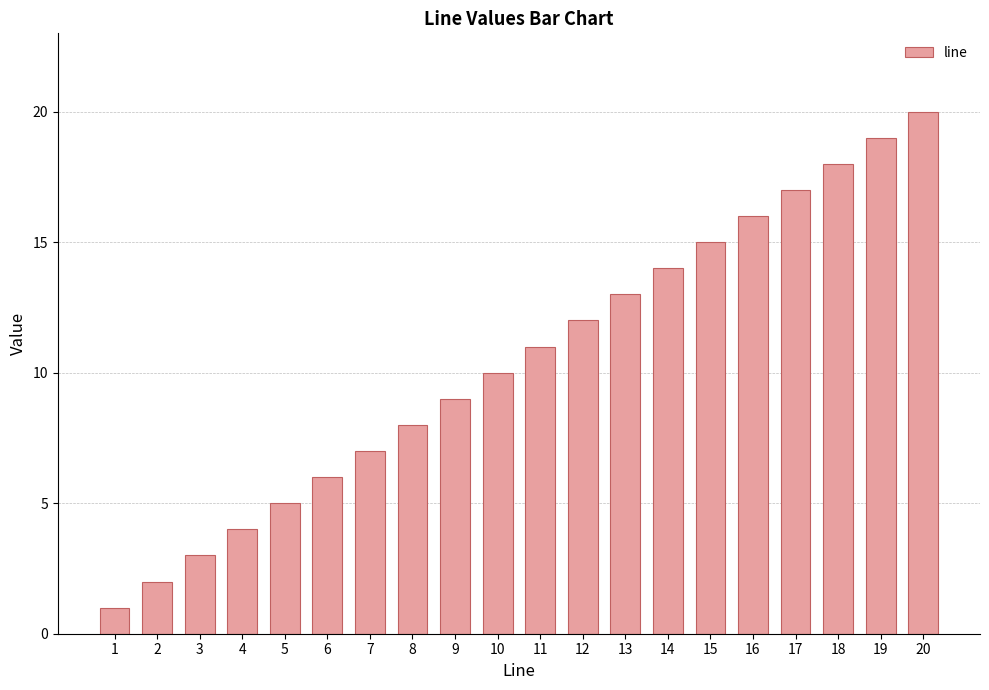

Which has a higher value, 3 or 1?

3